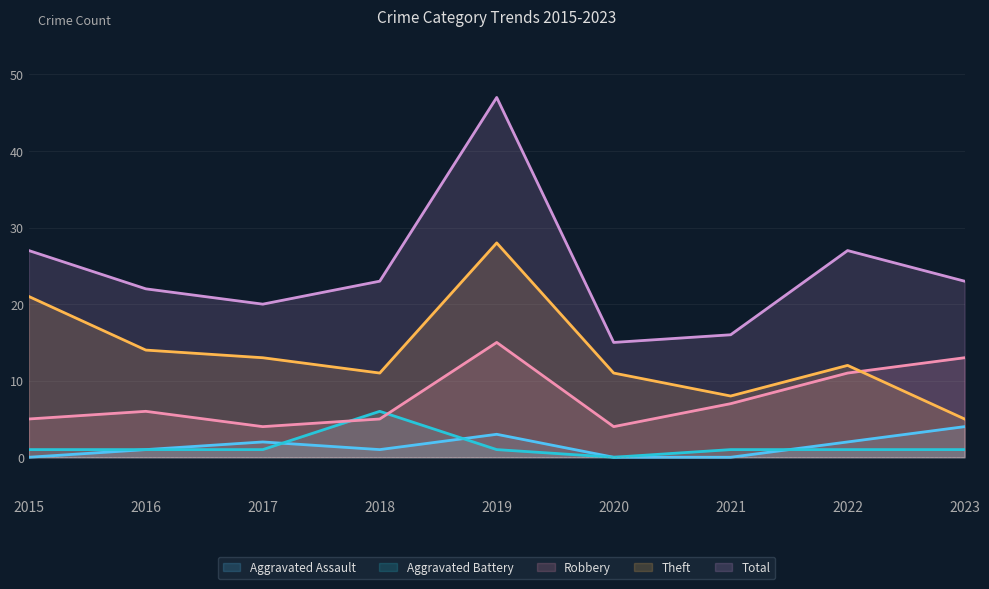

Does the chart have visible grid lines?

Yes